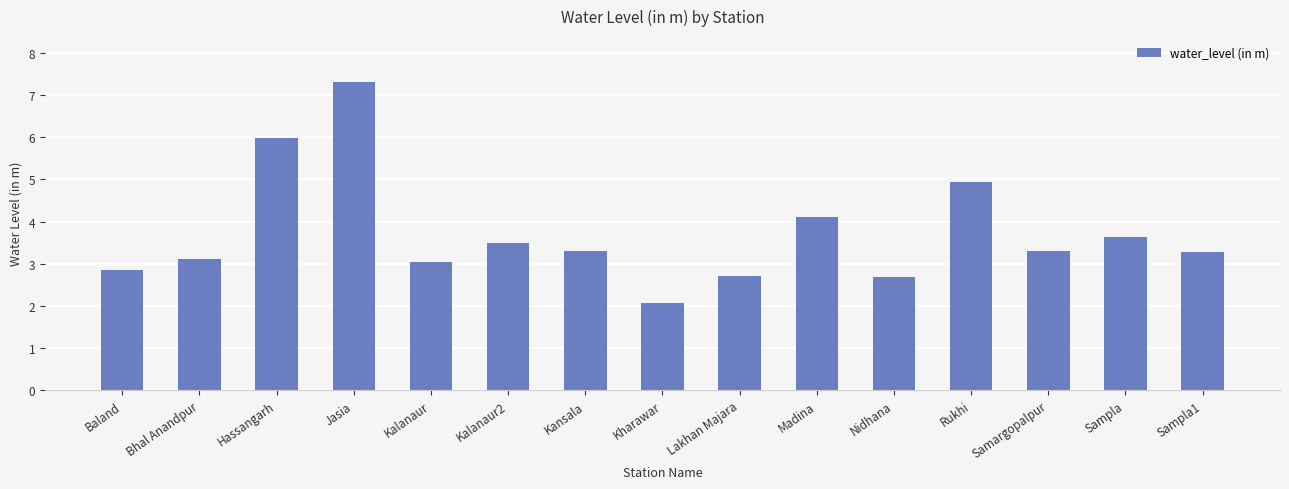

What is the ratio of the value at Kalanaur2 to the value at Jasia?

0.5